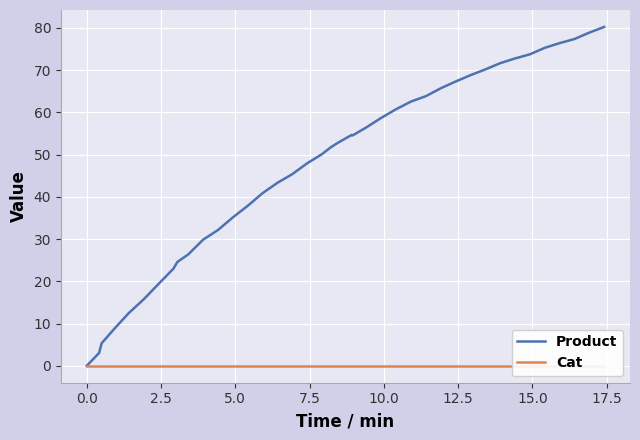

How many lines are shown in the chart?

2